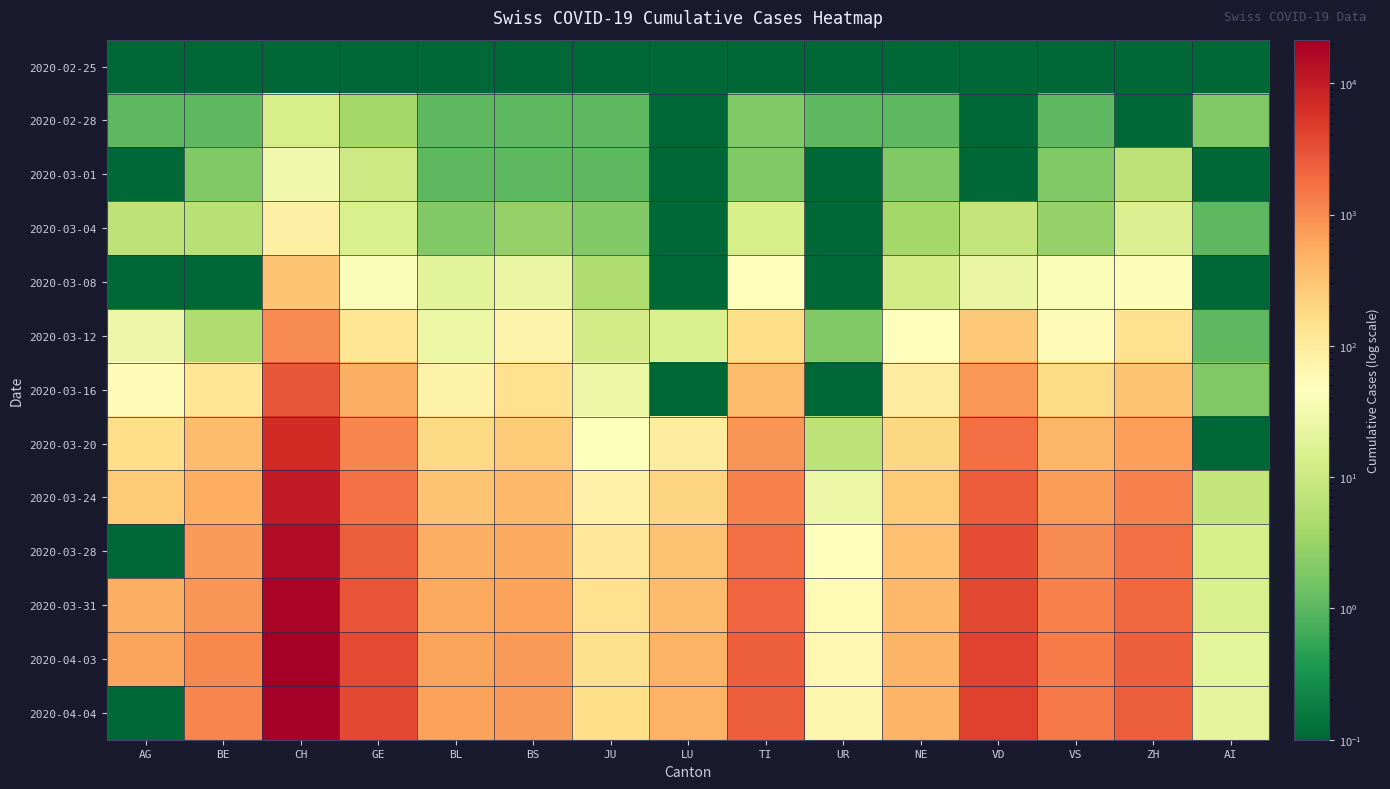

How many distinct data groups are displayed?

13